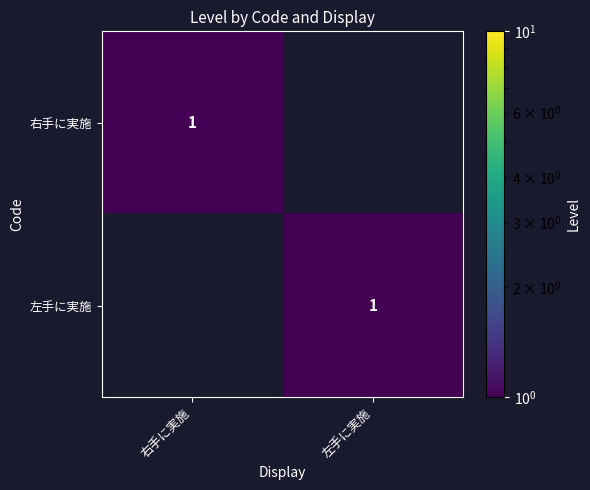

The 右手に実施 series shows 1 at 右手に実施. True or false?

True